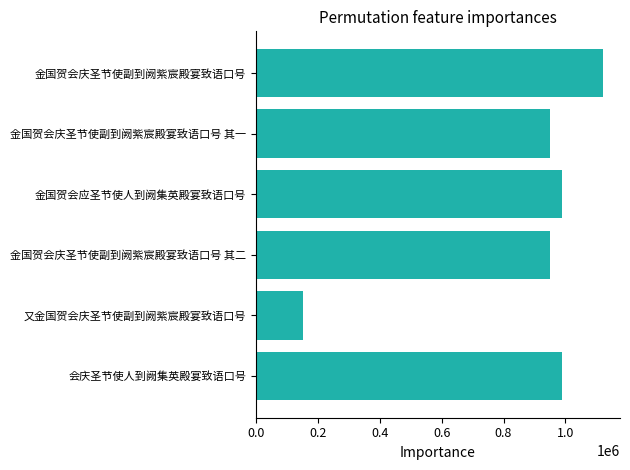

What is the difference between the second highest and second lowest values?

39501